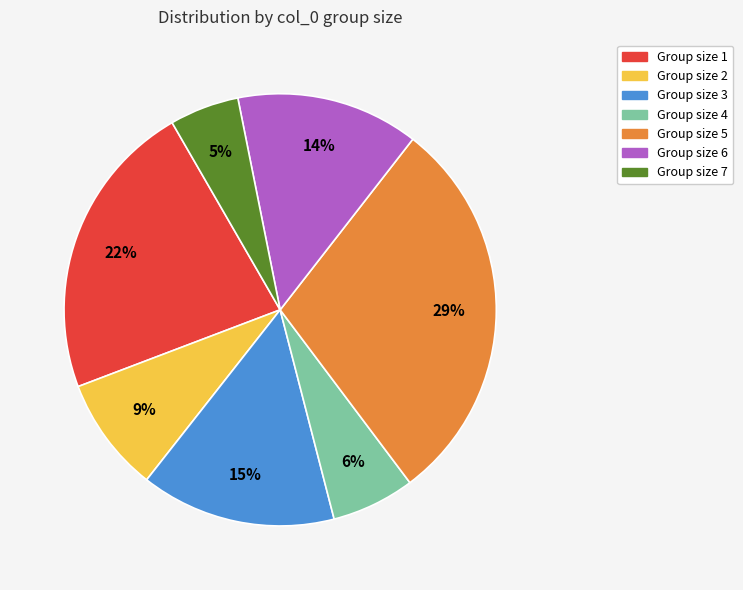

To the nearest percent, what is the average slice percentage?

14%